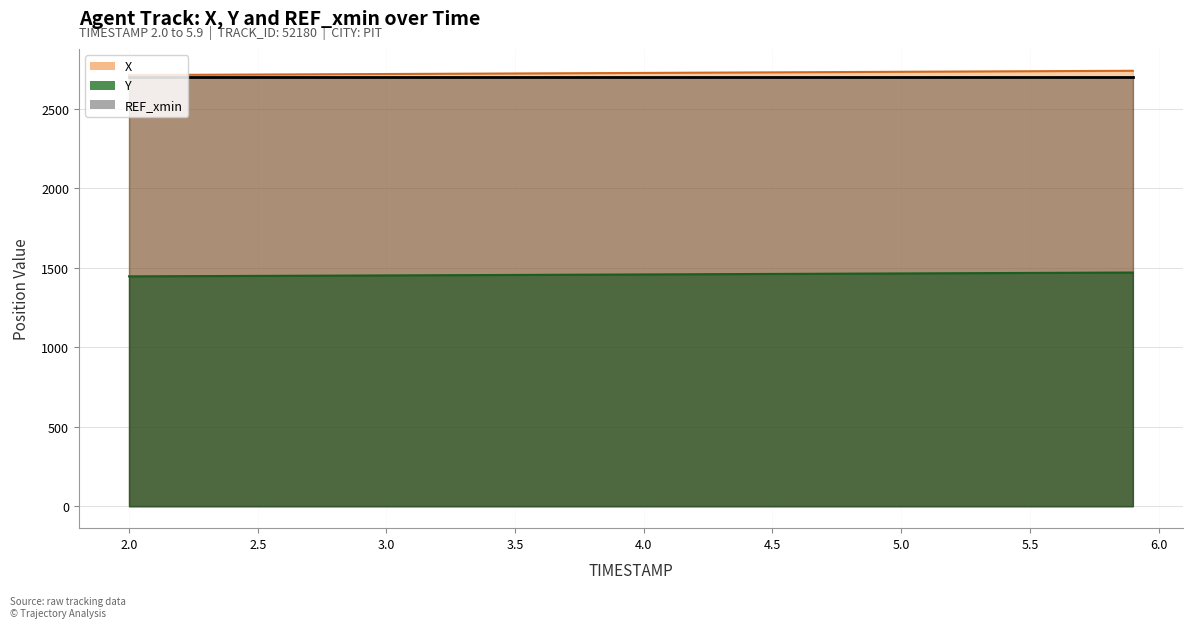

Is it true that X equals 3675.8 at 4.0?

False